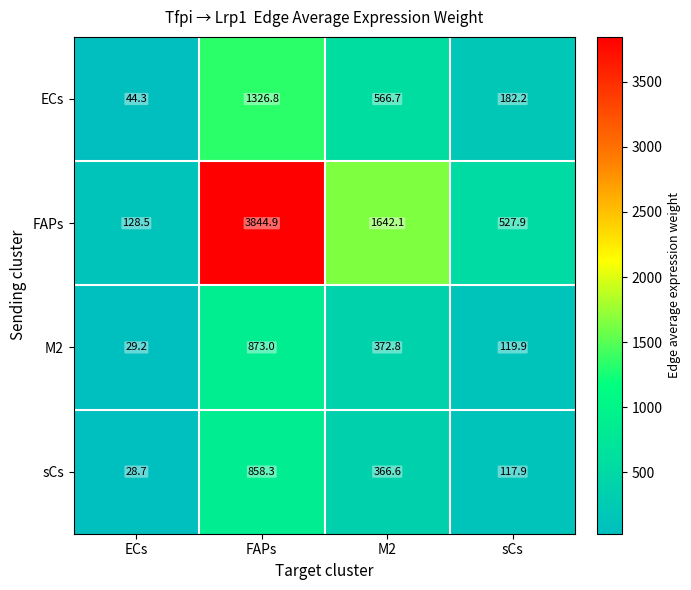

Is the value of FAPs at M2 greater than the value of M2 at FAPs?

Yes